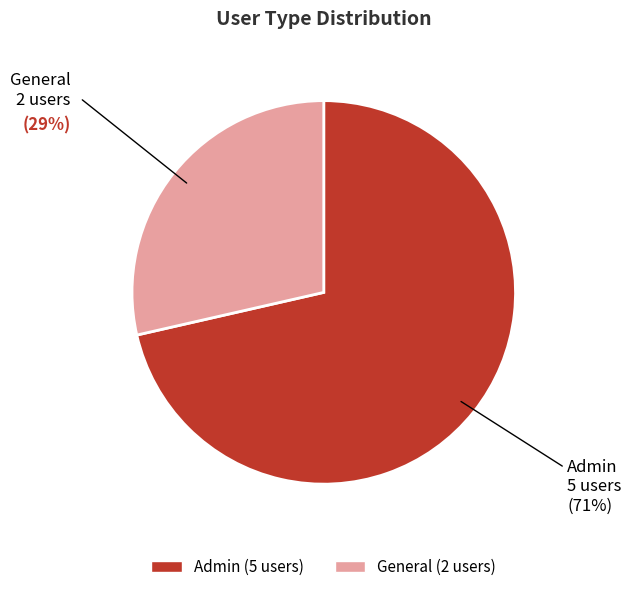

Is there any slice that represents more than half of the pie?

Yes